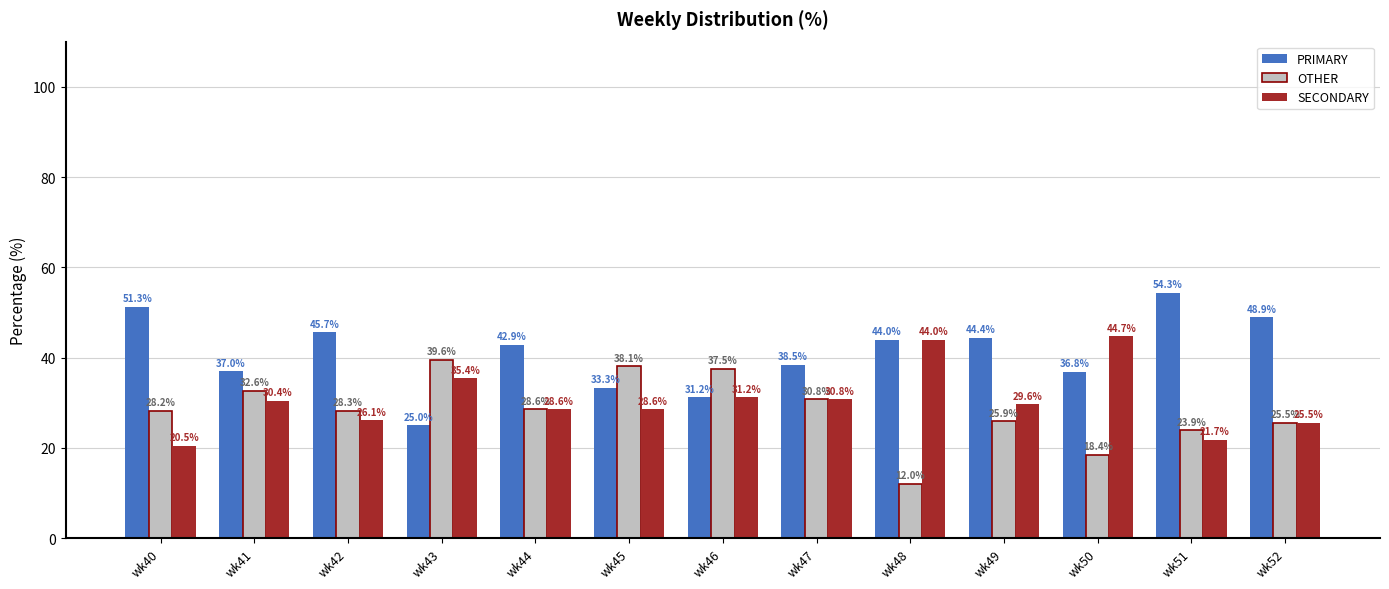

What is the difference between the highest and lowest values at wk49?

18.5